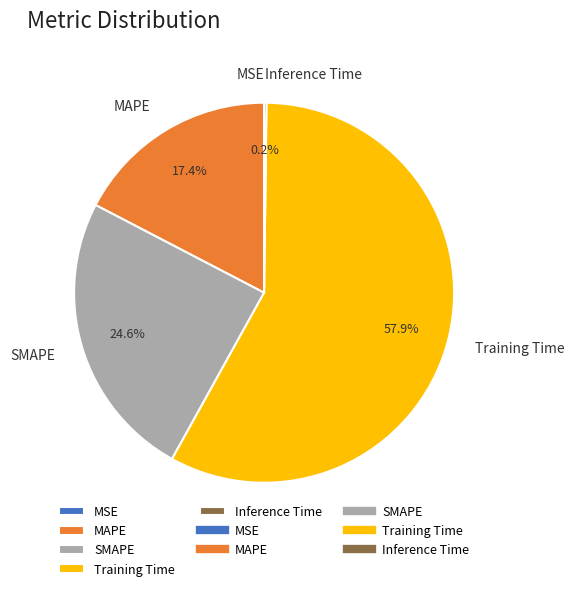

Which slice represents more than half of the pie?

Training Time